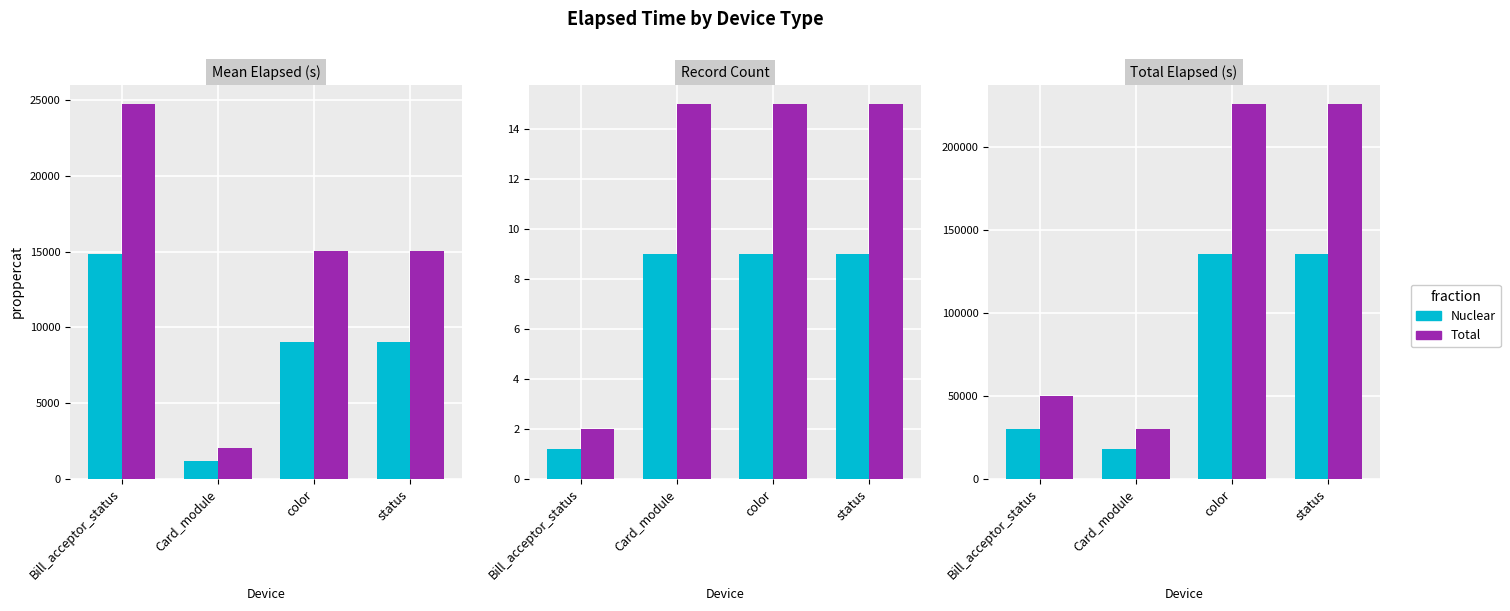

What is the value of the Nuclear bar at the 3rd from the left?

135451.8